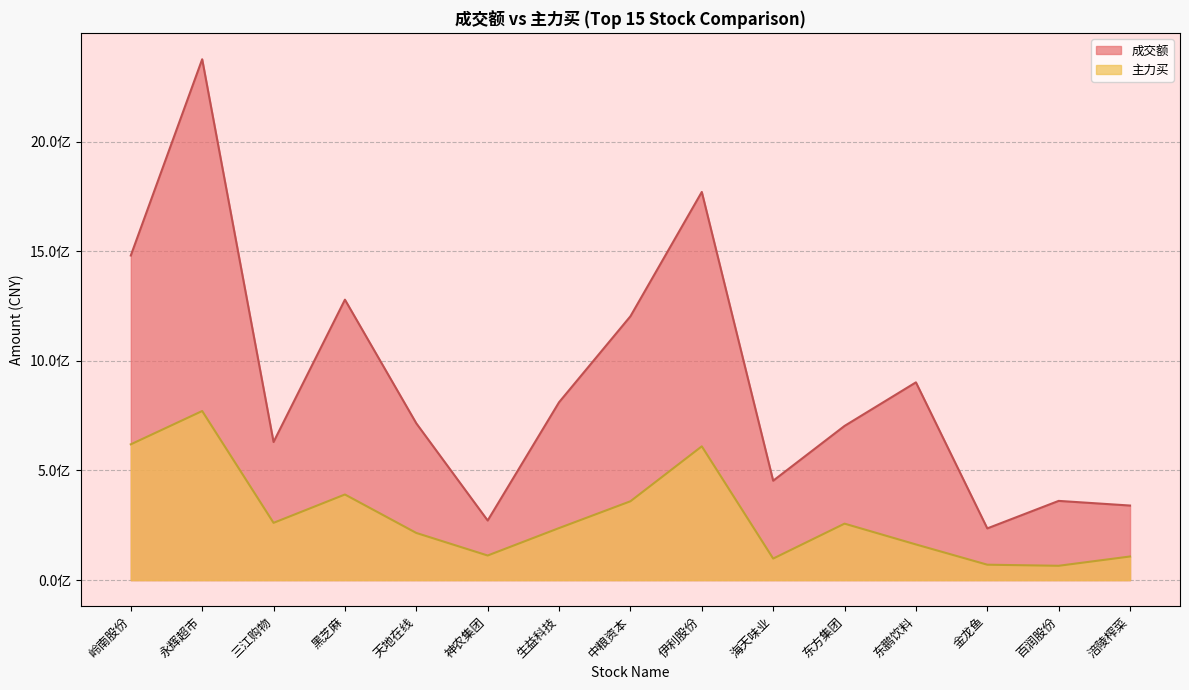

Does the chart have visible grid lines?

Yes